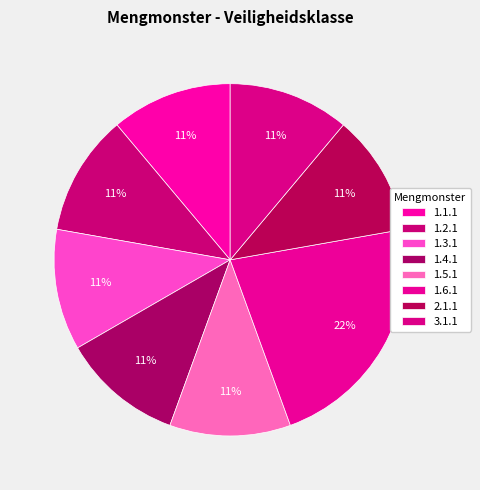

Do 1.6.1 and 2.1.1 together represent more than half of the pie?

No